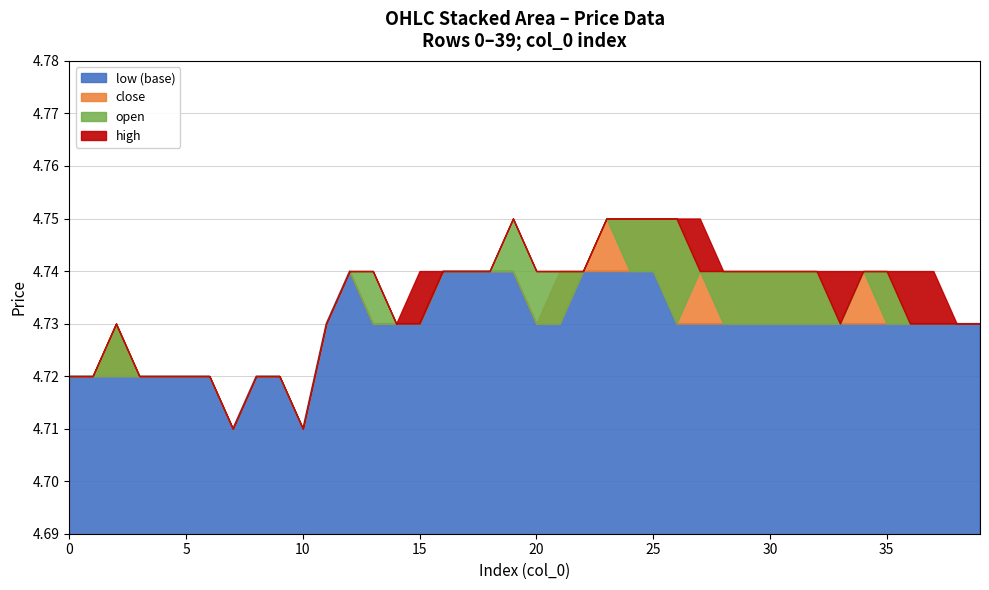

What is the total value across all series at 9?

18.9